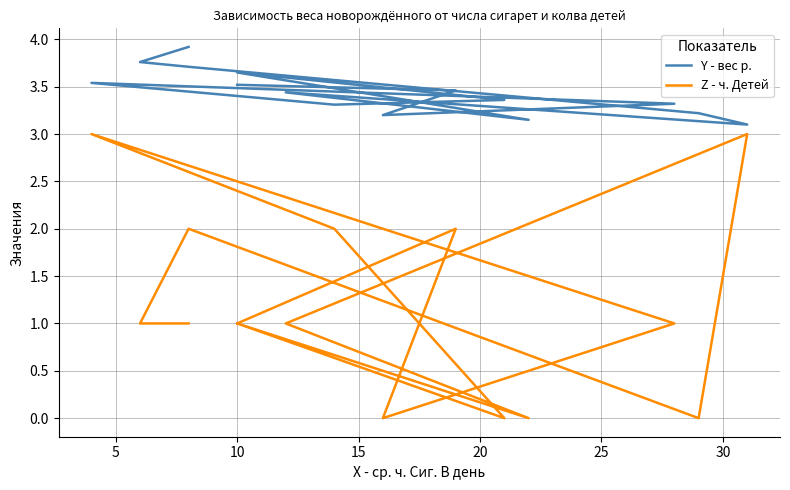

What is the highest value of the Z - ч. Детей series?

3.0